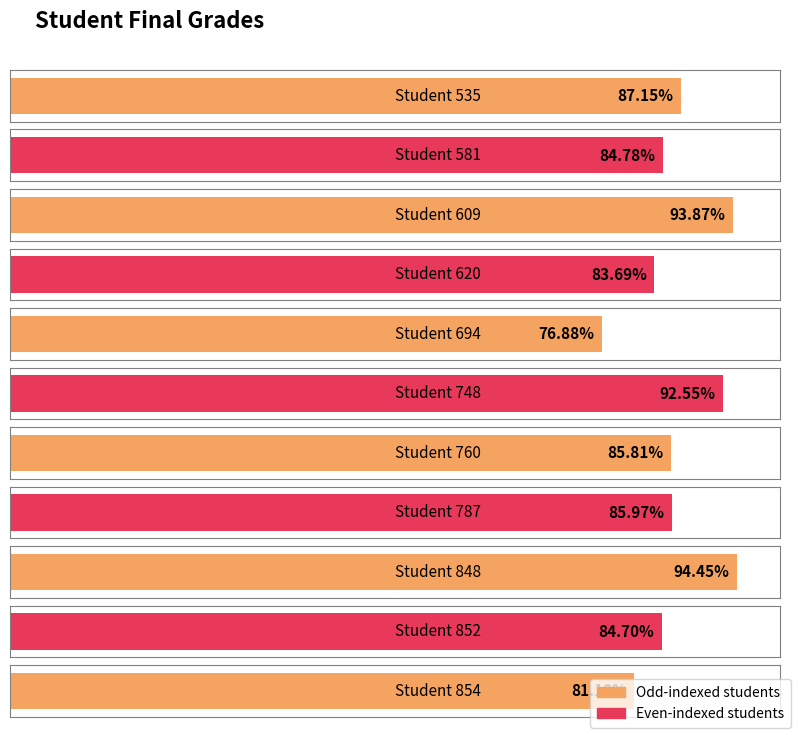

At which category does the chart reach its peak across all series?

848